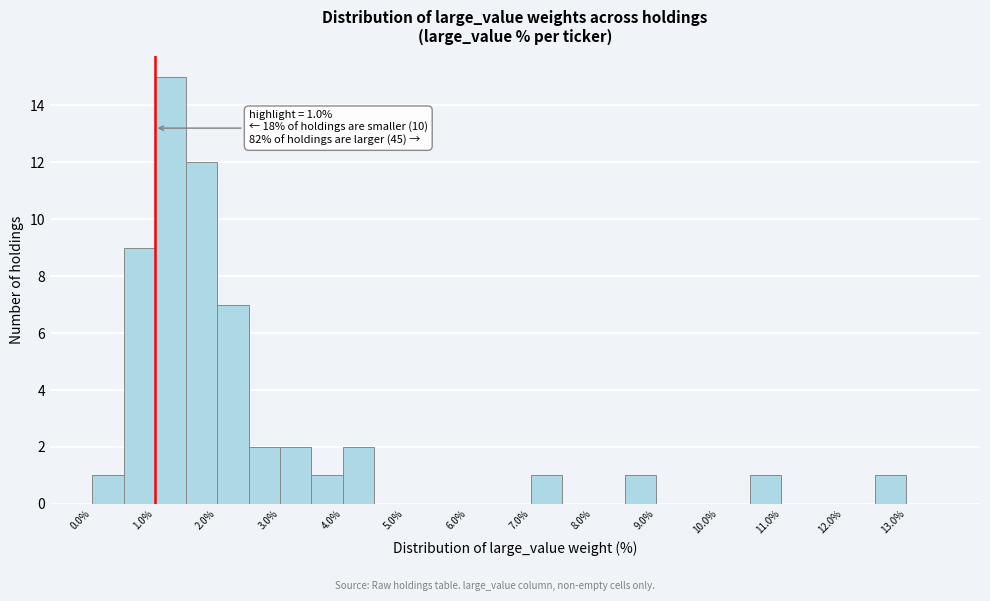

Over which range of the x-axis is the bar tallest?

1.0 to 1.5